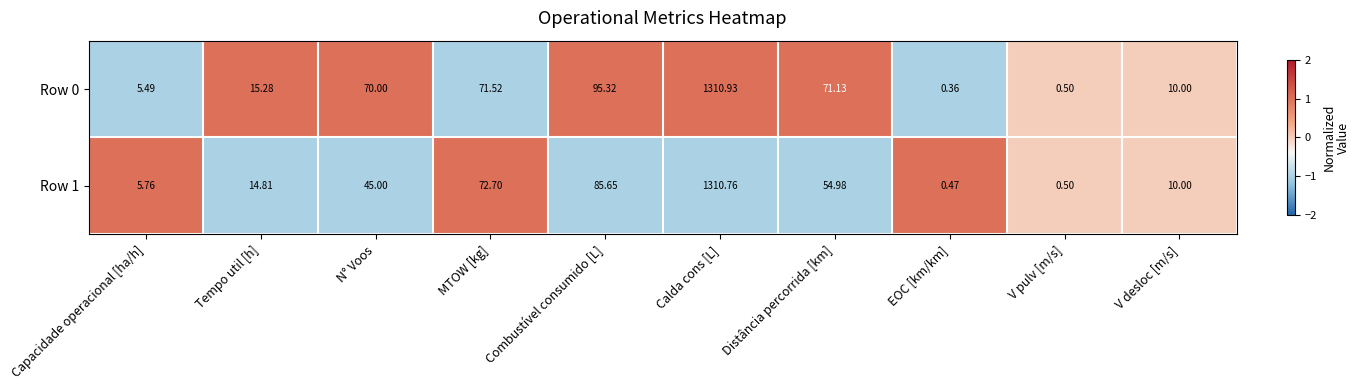

Count the number of categories in the chart.

10